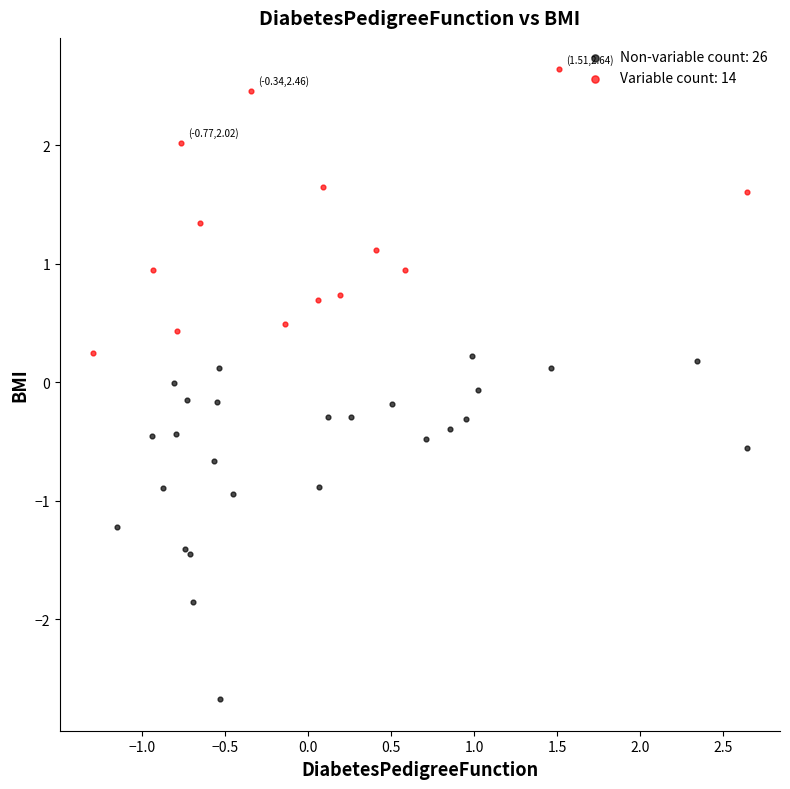

What are all the series names shown in the legend?

Non-variable count: 26, Variable count: 14